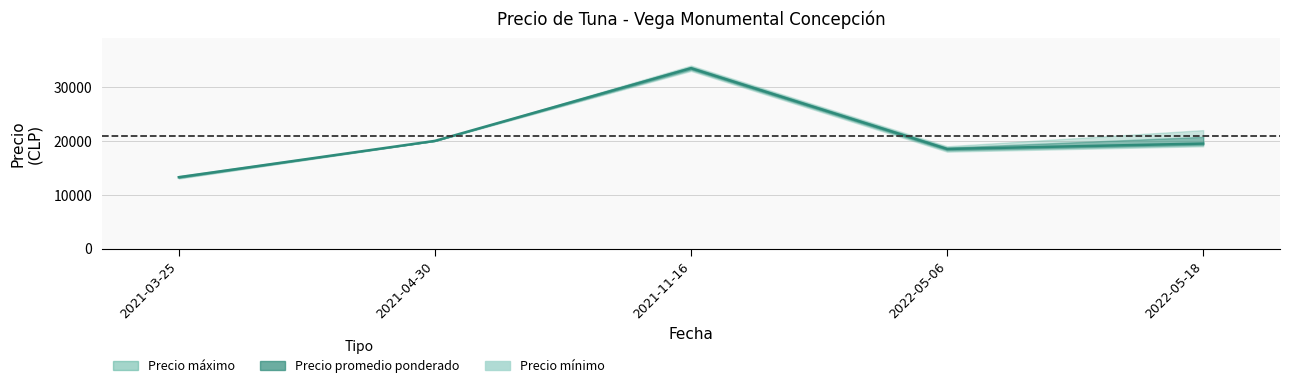

Does the chart have visible grid lines?

Yes